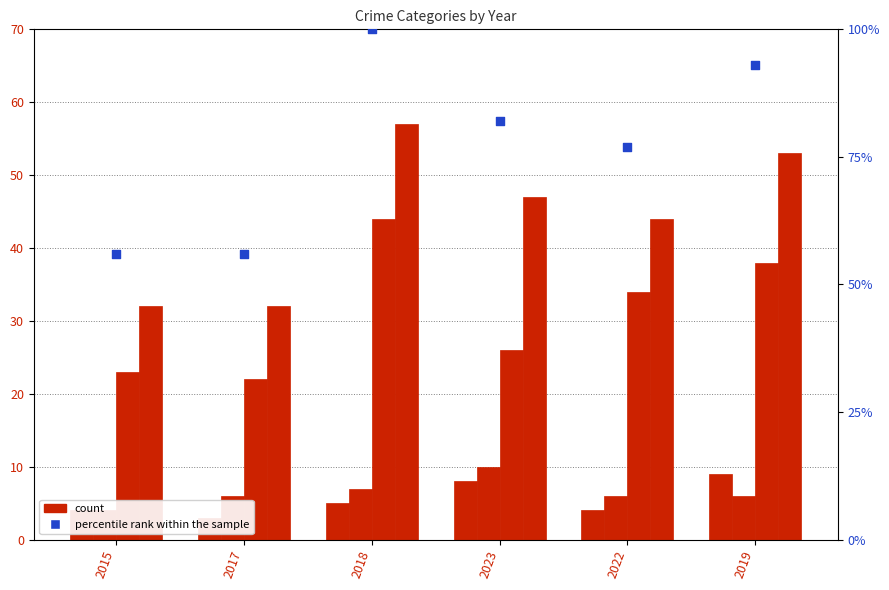

At how many categories does at least one series exceed 23?

6